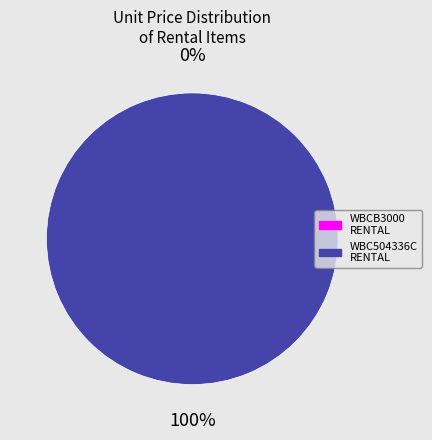

Do WBCB3000RENTAL and WBC504336CRENTAL together represent more than half of the pie?

Yes